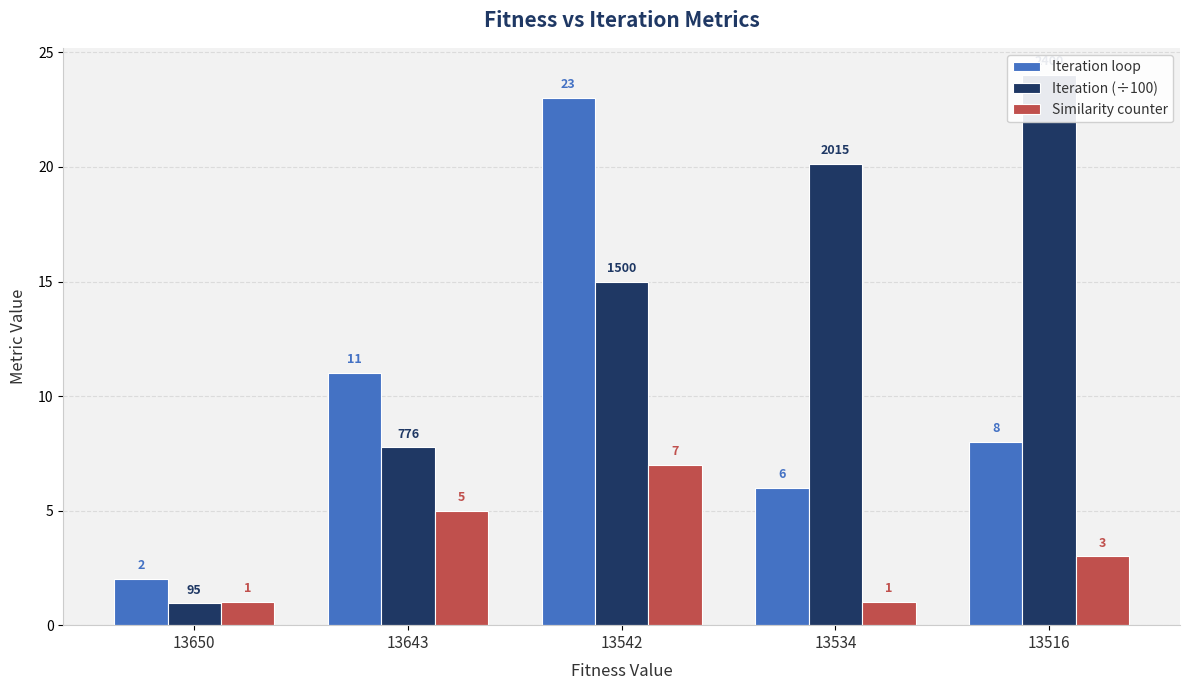

Reading right to left, list all the values displayed in this chart.

Iteration loop: 8.0	6.0	23.0	11.0	2.0
Iteration (÷100): 24.0	20.1	15.0	7.8	0.9
Similarity counter: 3.0	1.0	7.0	5.0	1.0